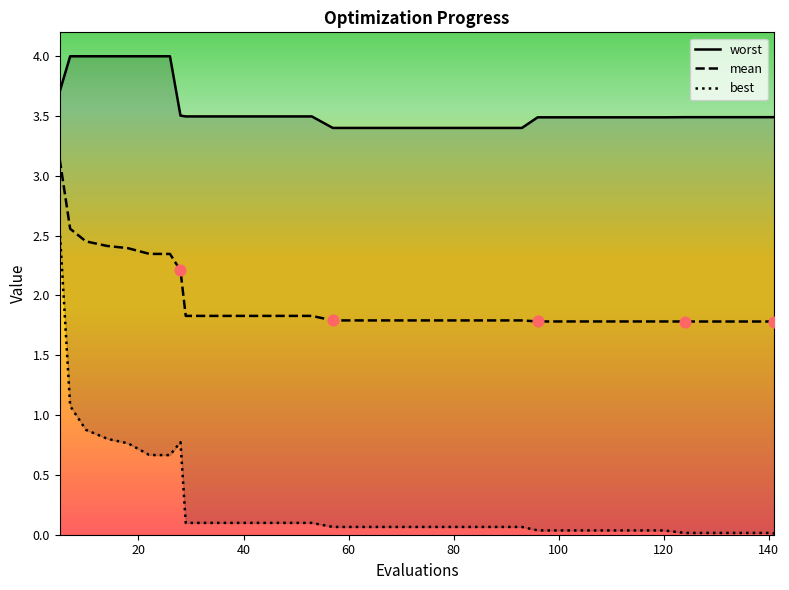

At which category is the sum across all series the highest?

5